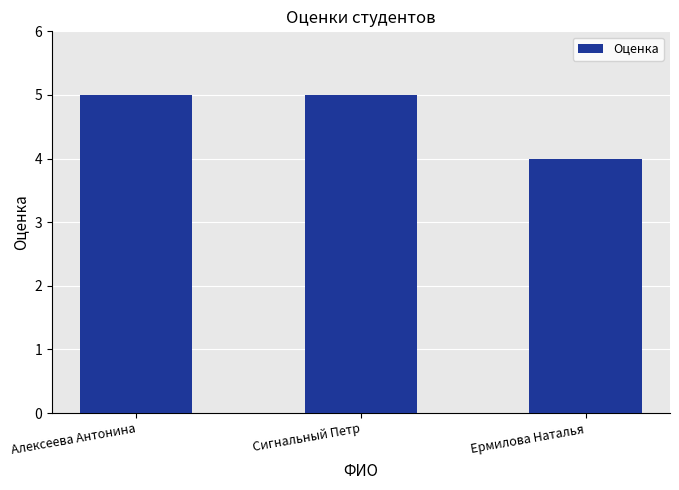

What is the minimum value shown in the chart?

4